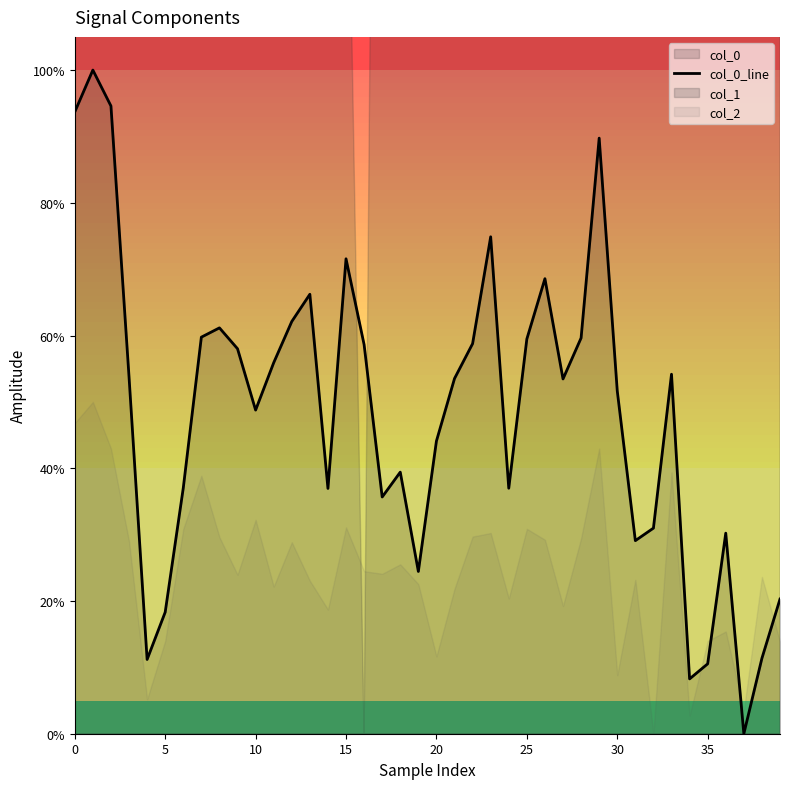

What value does the data have at 25?

59.5